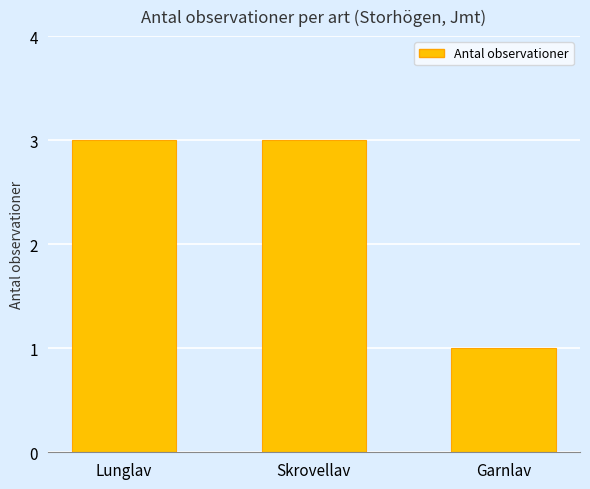

True or false: the data shows 3 at Skrovellav.

True